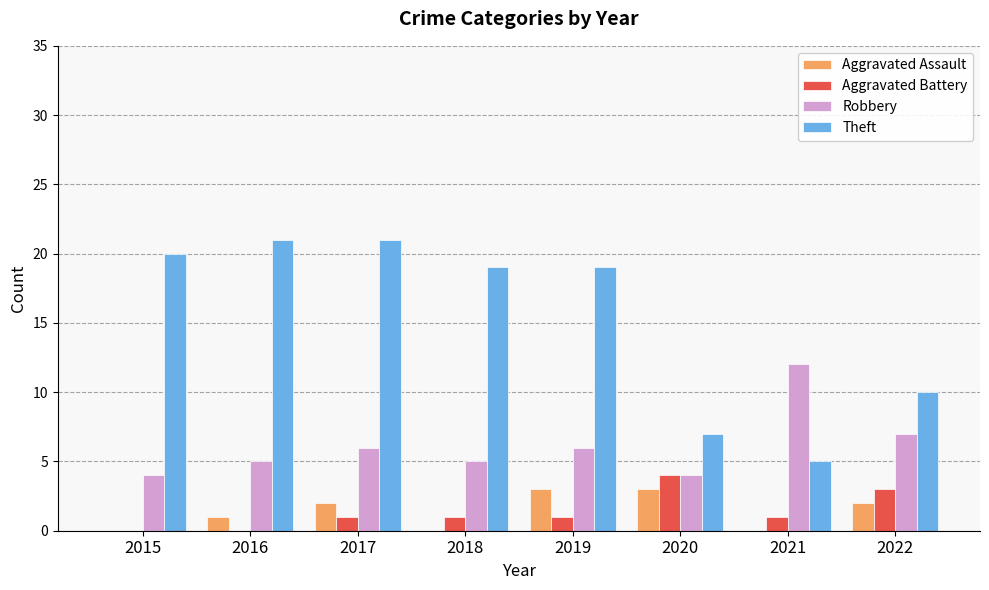

How many groups of bars are there?

8